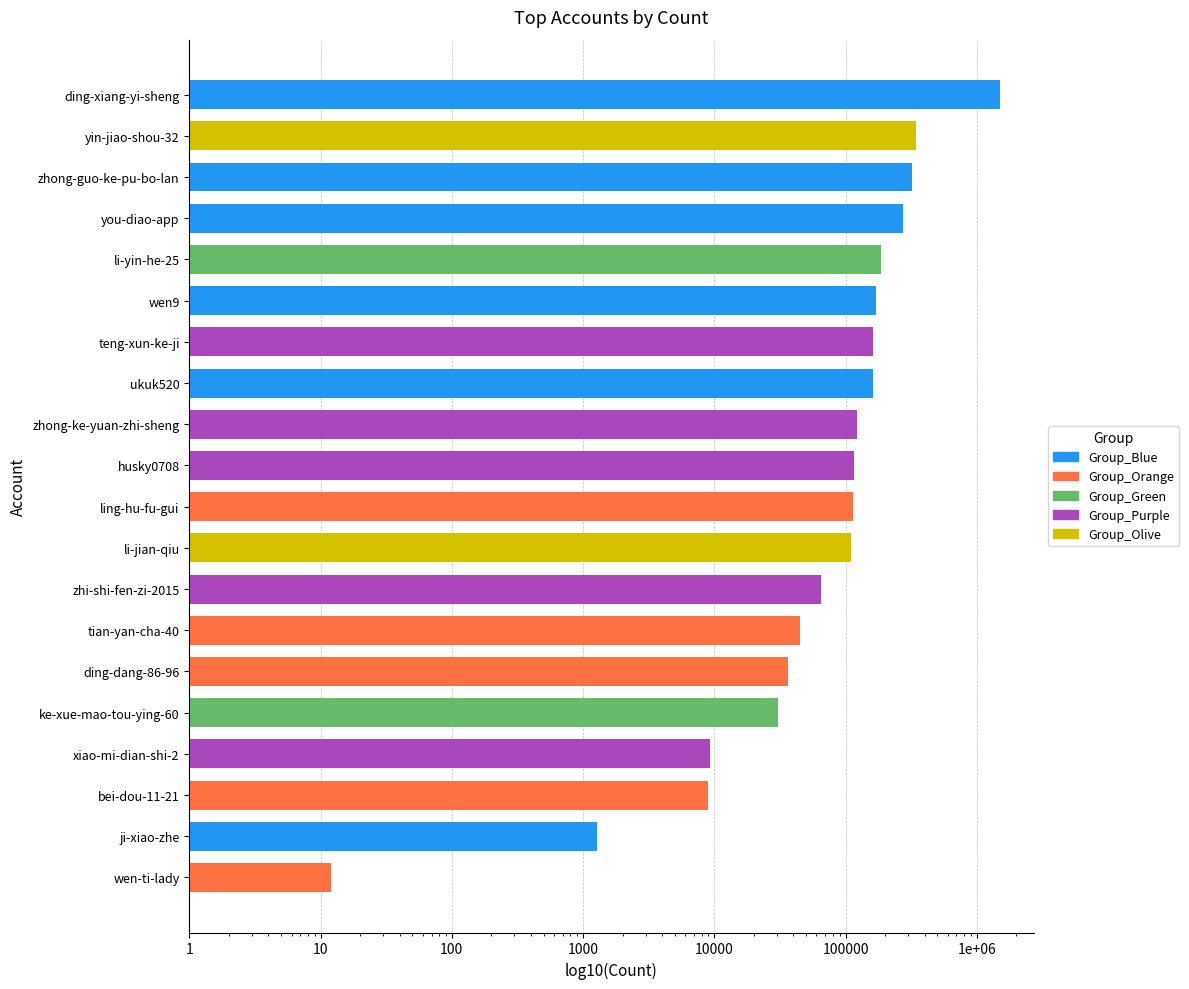

What value does the data have at zhong-ke-yuan-zhi-sheng?

121312